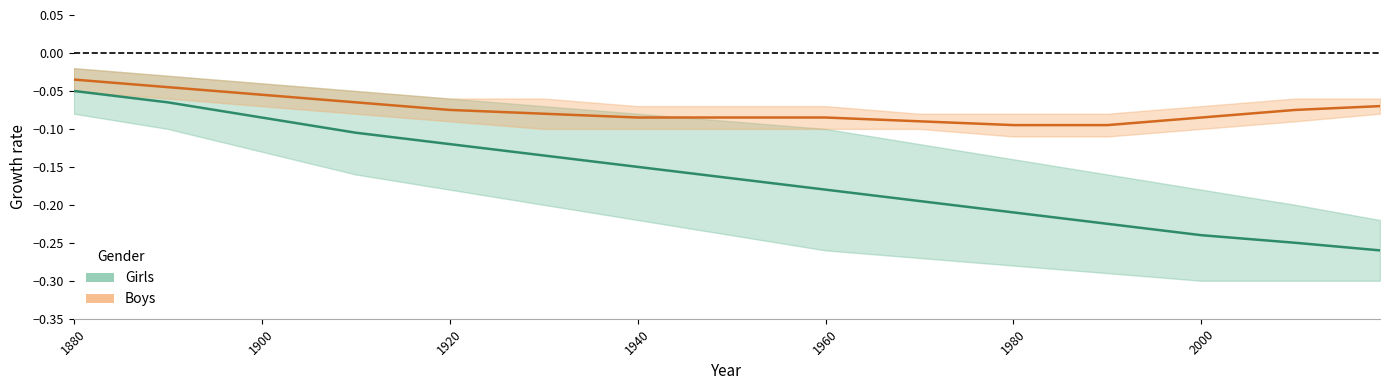

What is the difference between the highest and lowest values at 1980?

0.1